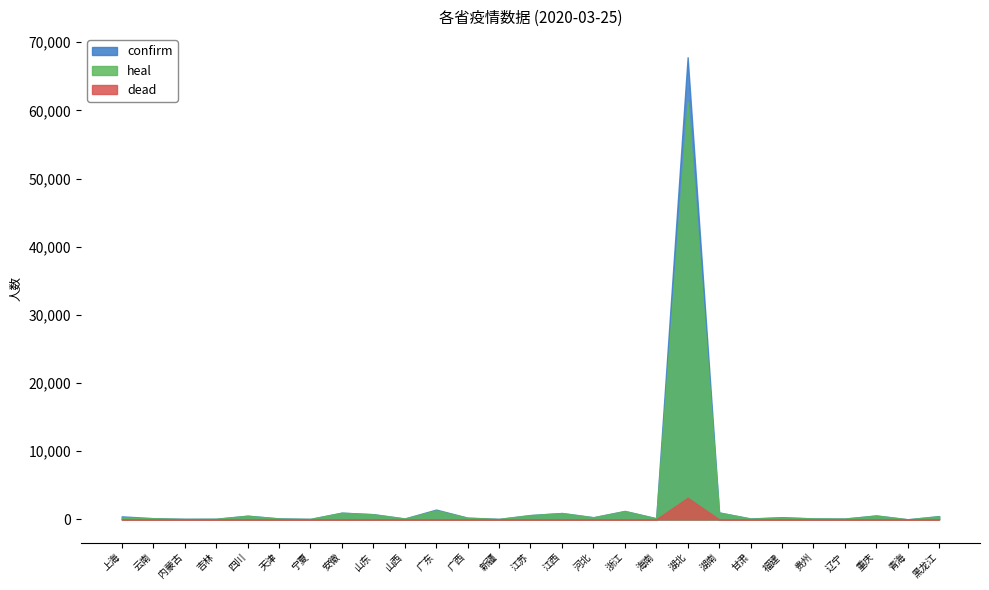

What position from the right is 江苏?

14